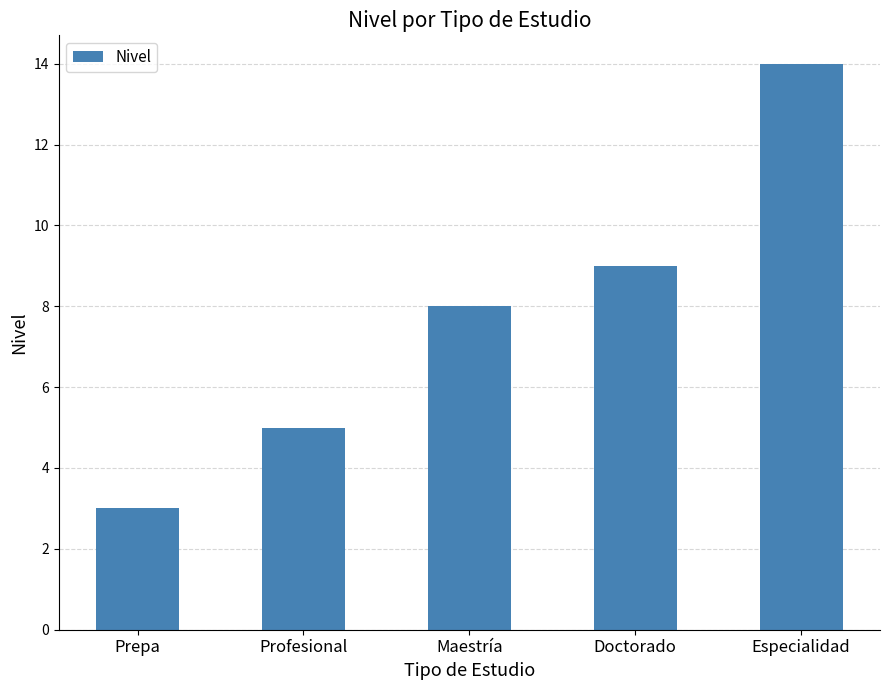

The value at Especialidad is 14. True or false?

True